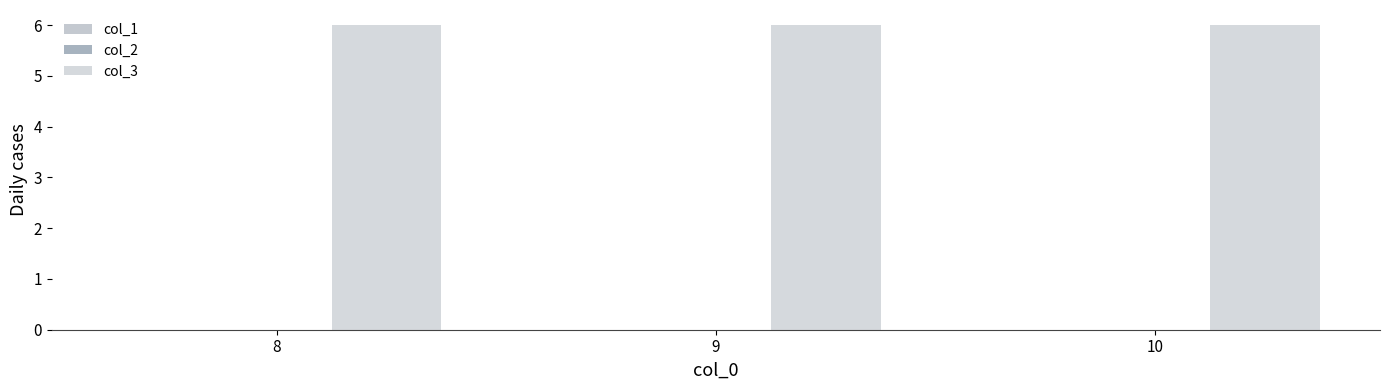

At which label does col_2 reach its peak?

8